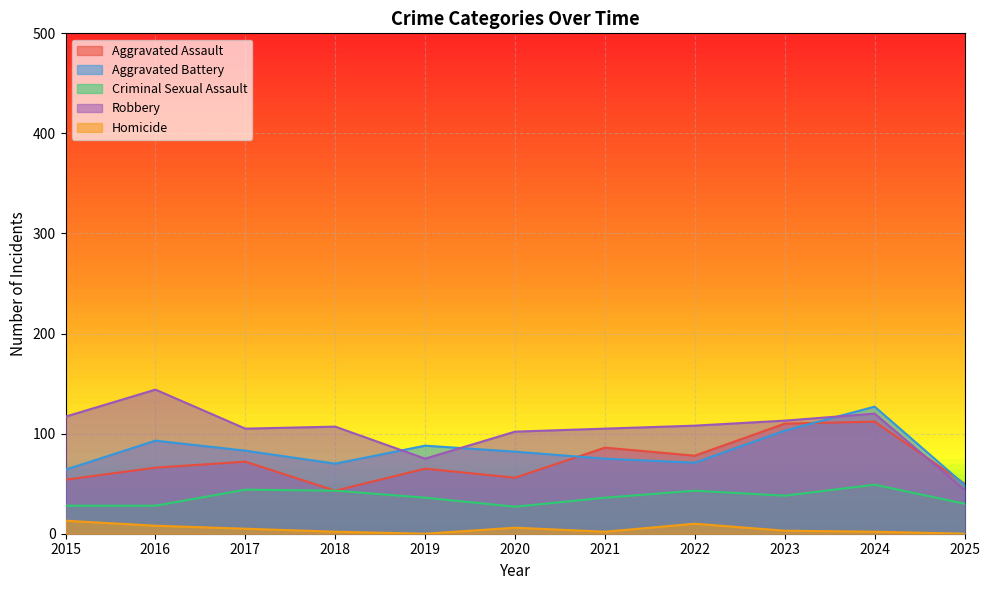

Reading right to left, transcribe all the data shown in this chart.

Aggravated Assault: 2025=50	2024=112	2023=110	2022=78	2021=86	2020=56	2019=65	2018=43	2017=72	2016=66	2015=54
Aggravated Battery: 2025=49	2024=127	2023=103	2022=71	2021=75	2020=82	2019=88	2018=70	2017=83	2016=93	2015=64
Criminal Sexual Assault: 2025=30	2024=49	2023=38	2022=43	2021=36	2020=27	2019=36	2018=43	2017=44	2016=28	2015=28
Robbery: 2025=44	2024=120	2023=113	2022=108	2021=105	2020=102	2019=75	2018=107	2017=105	2016=144	2015=117
Homicide: 2025=0	2024=2	2023=3	2022=10	2021=2	2020=6	2019=0	2018=2	2017=5	2016=8	2015=13